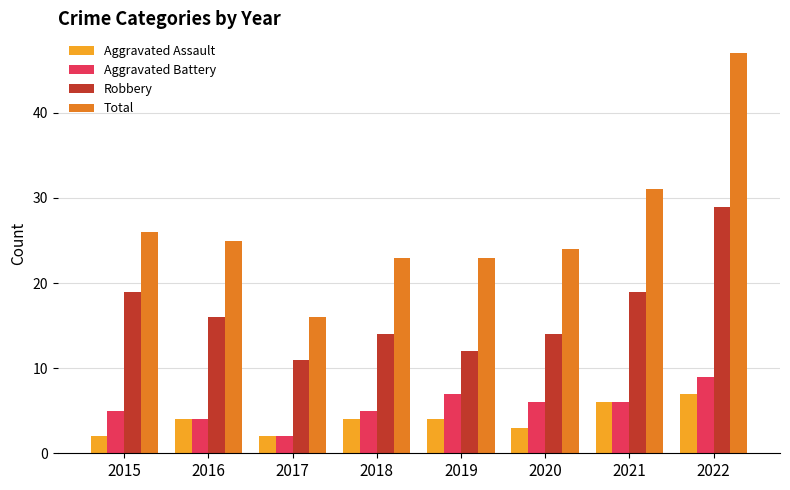

What is the value of the Aggravated Battery bar at the 8th from the left?

9